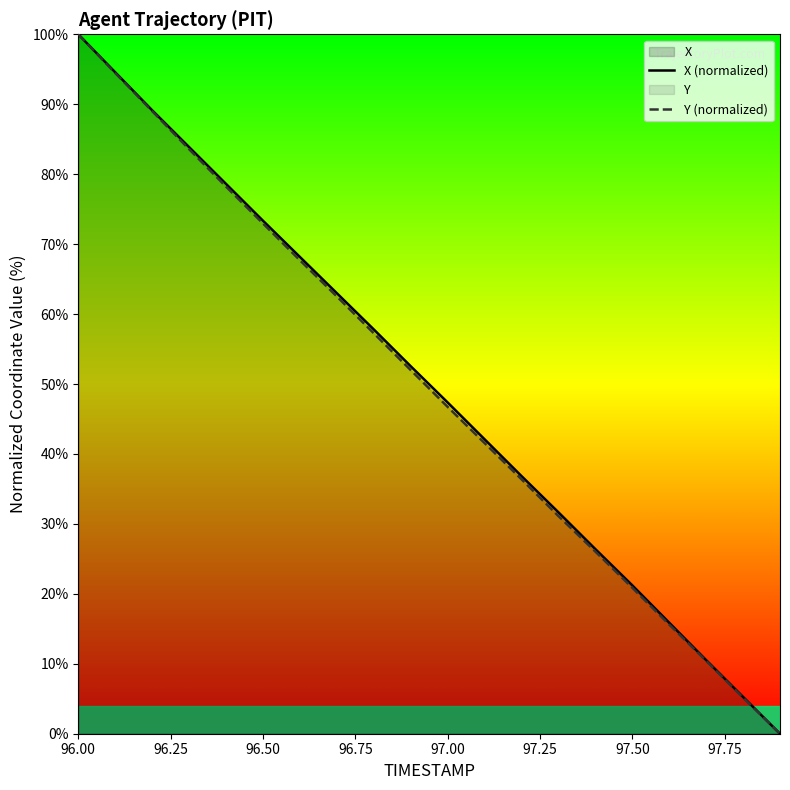

Rank the series by their average value, from highest to lowest.

X (normalized), Y (normalized)